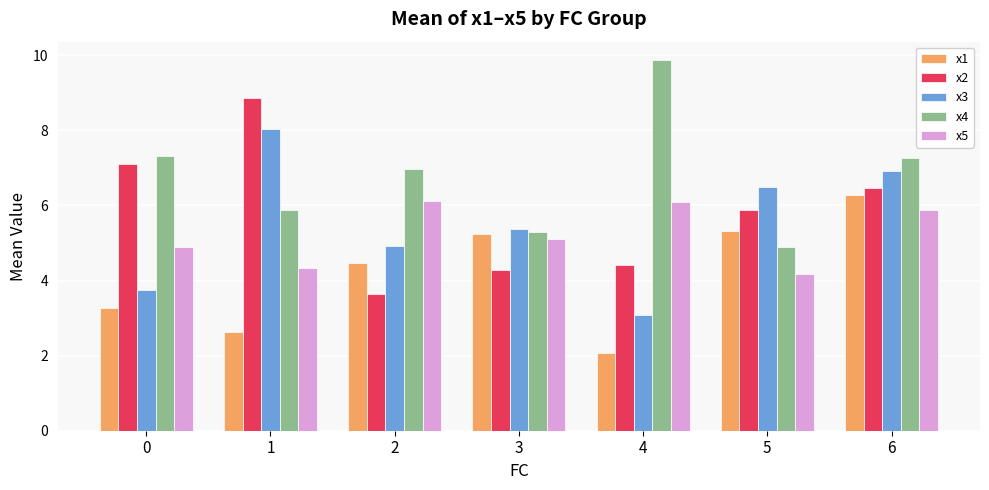

At which category does the chart reach its minimum across all series?

4